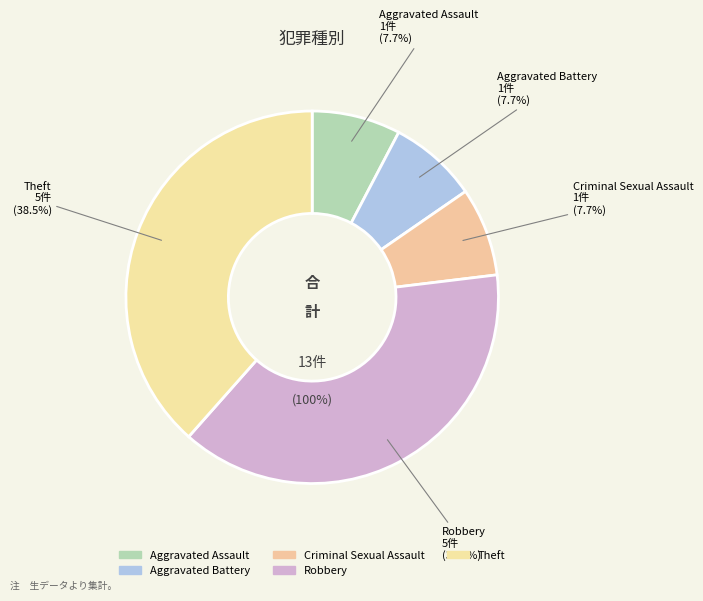

Between Aggravated Assault and Theft, which is larger?

Theft